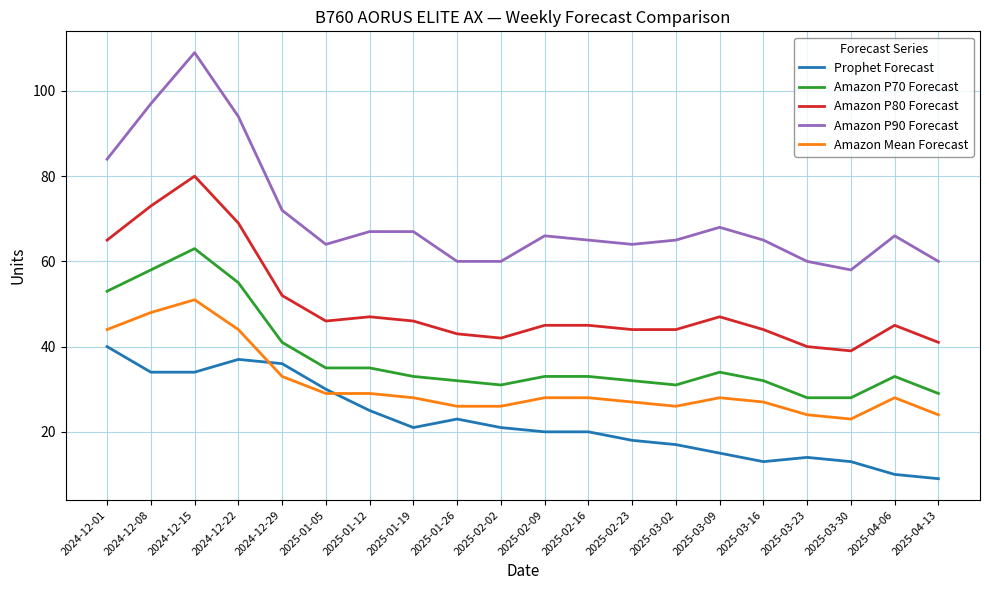

Is it true that Amazon P70 Forecast equals 8 at 2025-02-23?

False